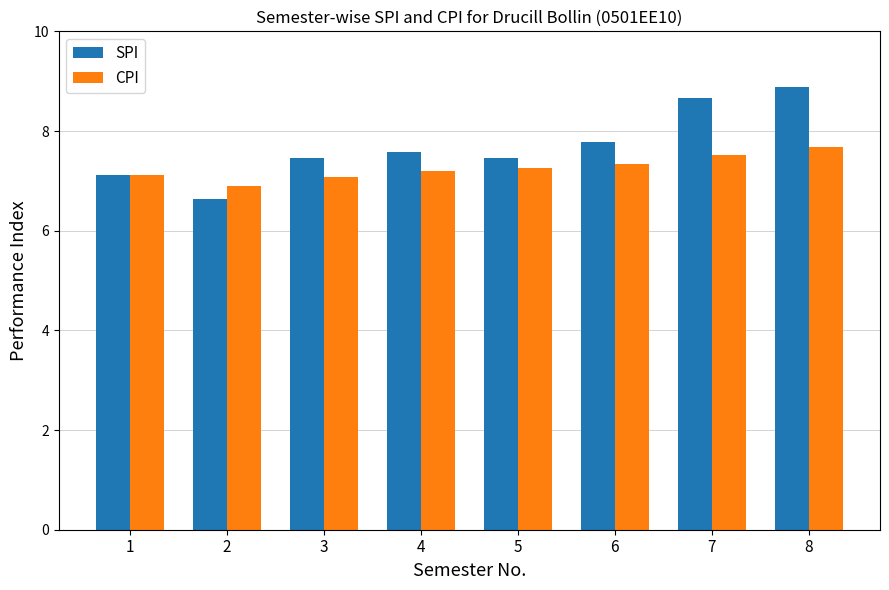

What is the total value across all series at 3?

14.5